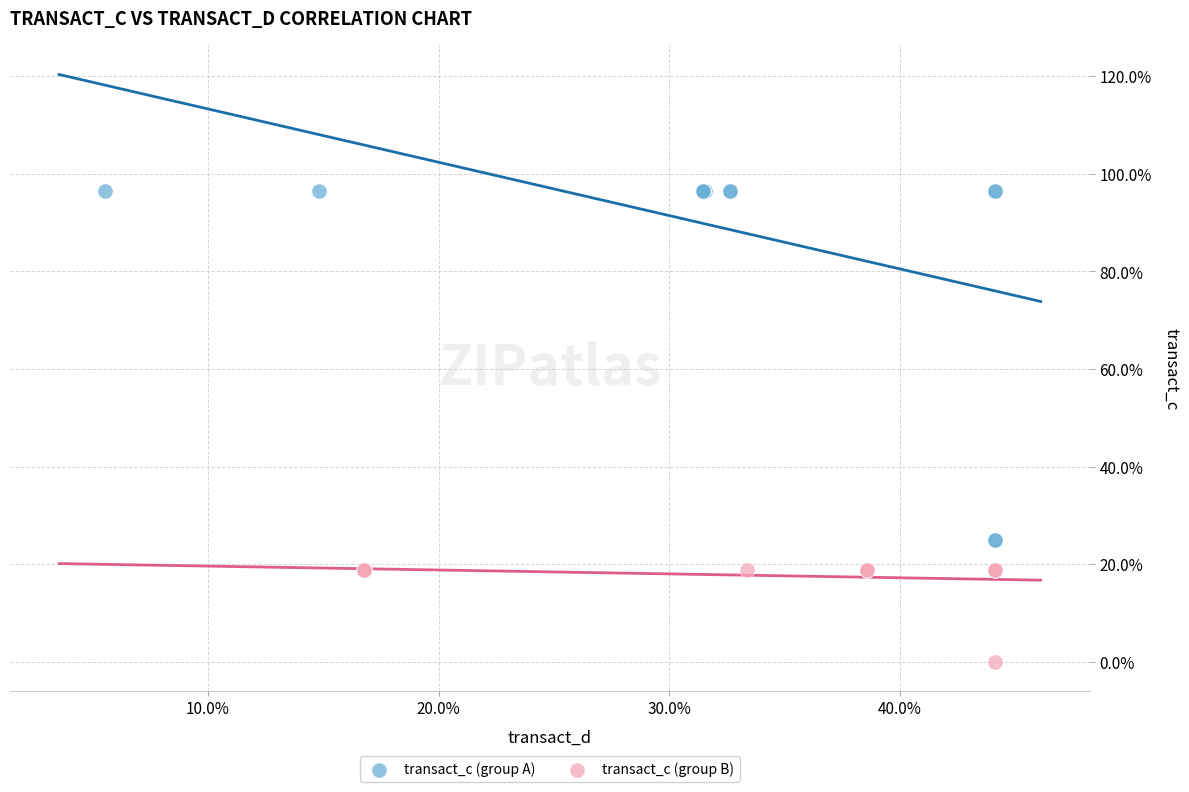

Which series contains the lowest Y value?

transact_c (group B)